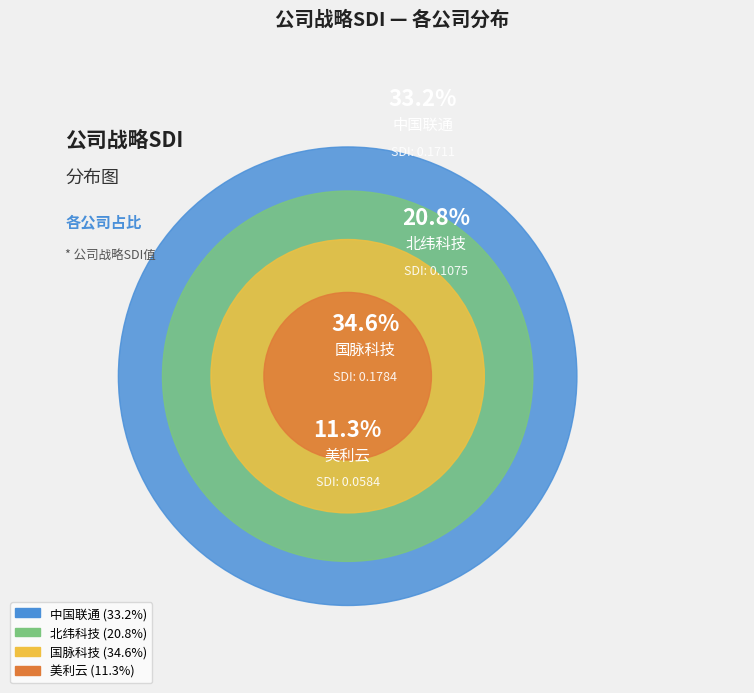

What percentage is the 国脉科技 slice, to the nearest percent?

35%